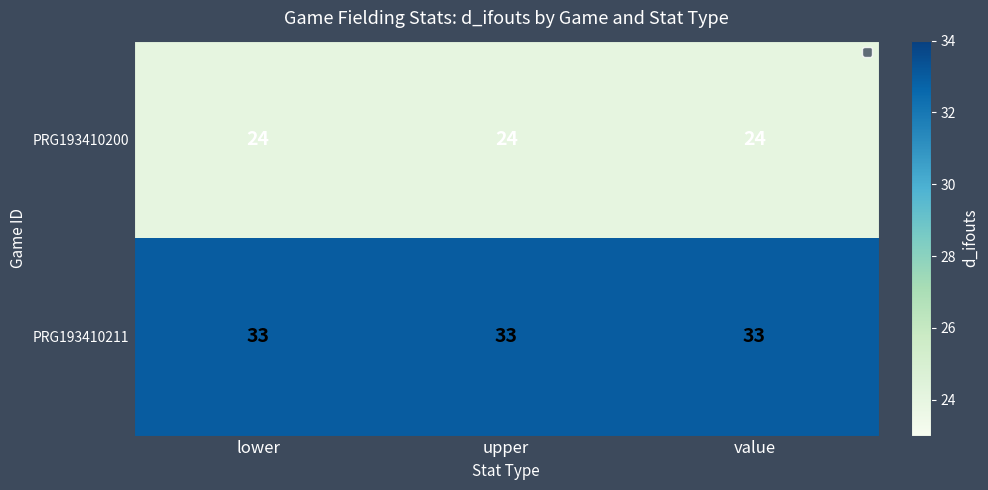

What is the difference between the highest and lowest values at upper?

9